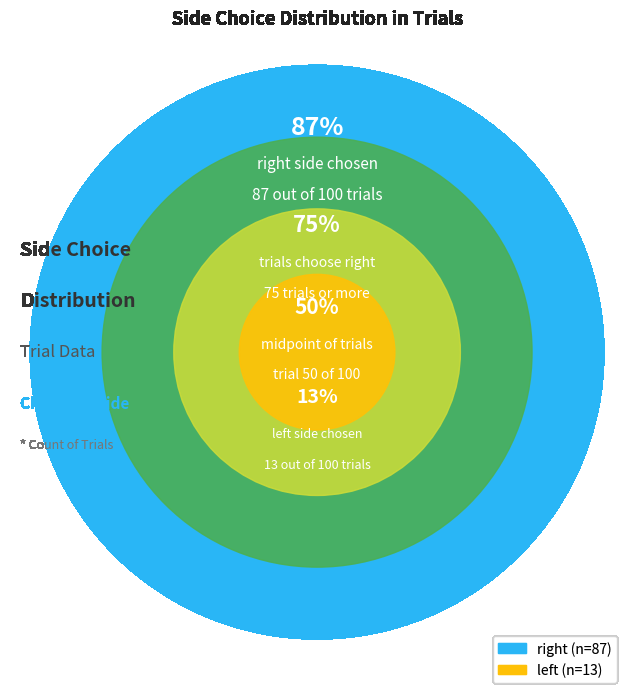

To the nearest percent, what is the difference between the largest and smallest slice percentages?

74%